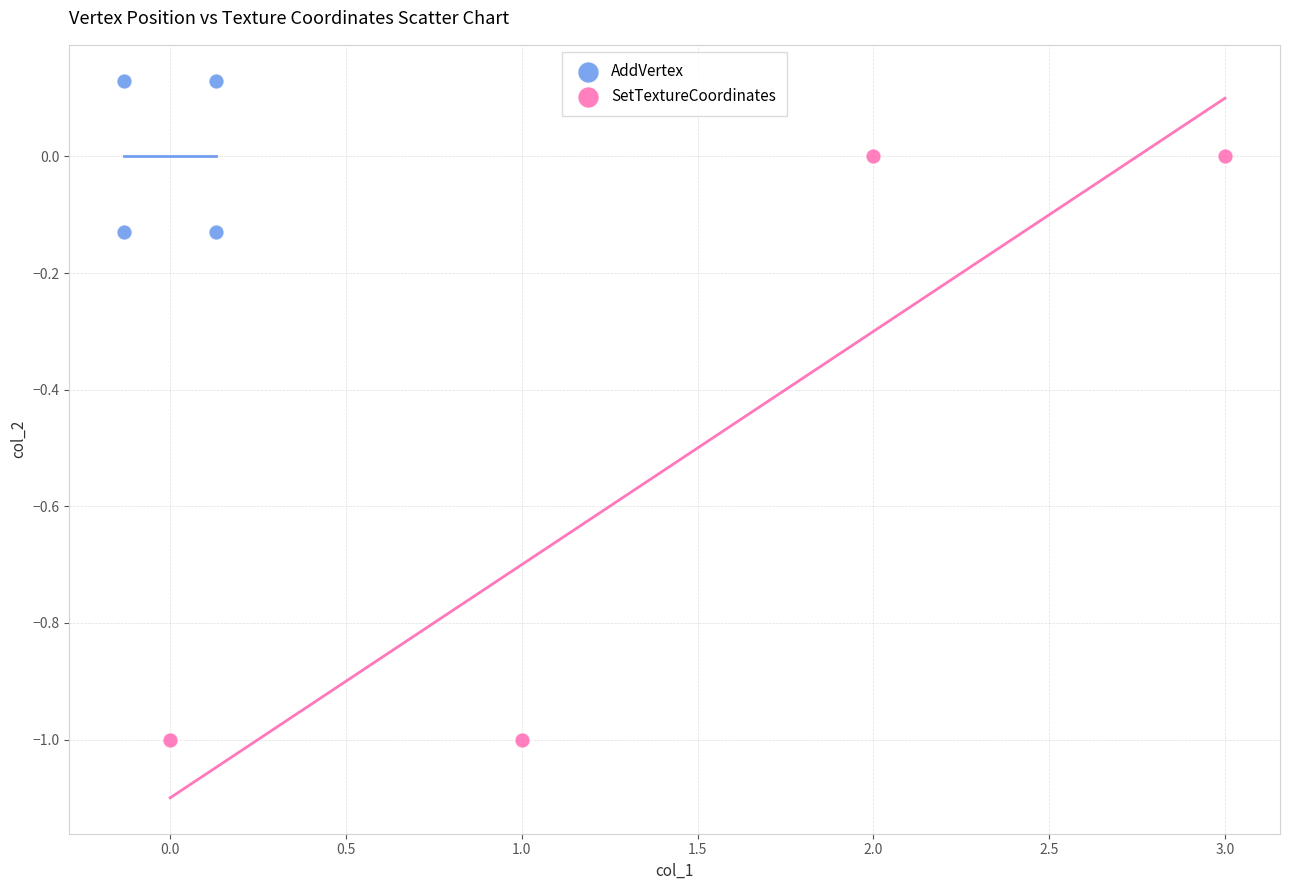

Which series has the largest Y range (max minus min)?

SetTextureCoordinates